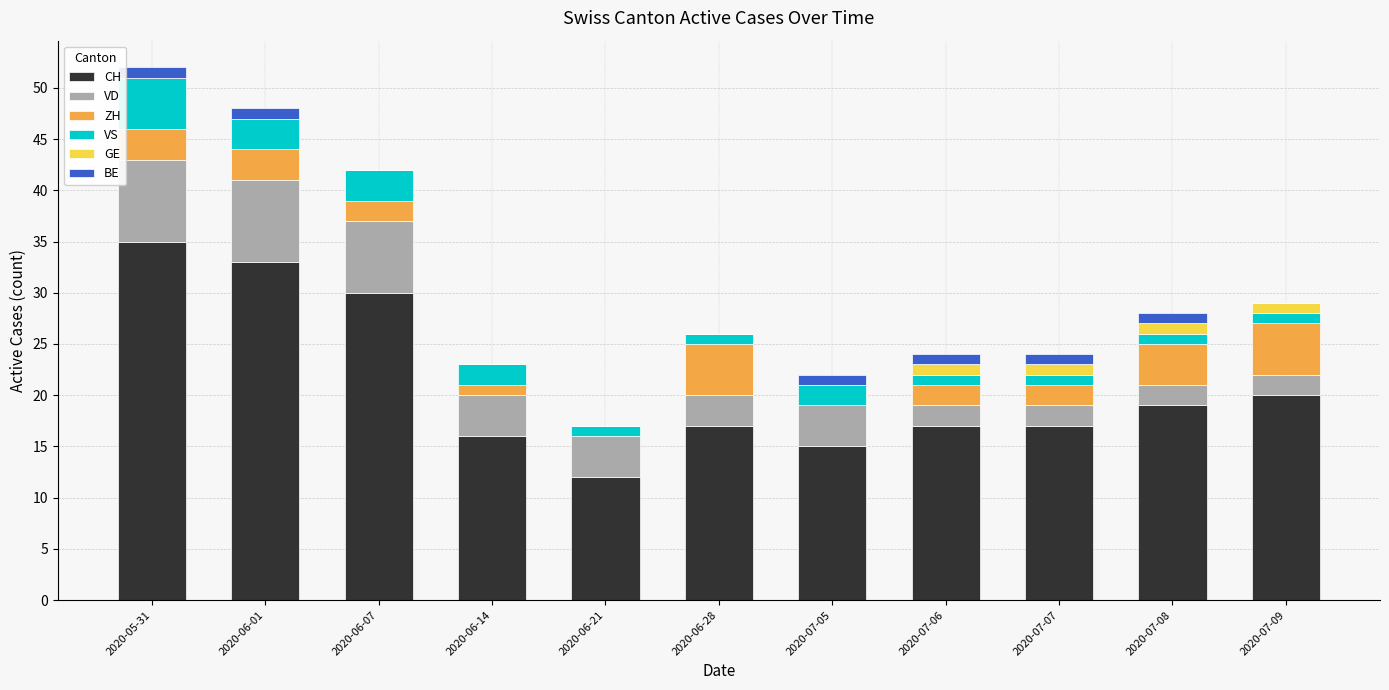

How many distinct data groups are displayed?

6